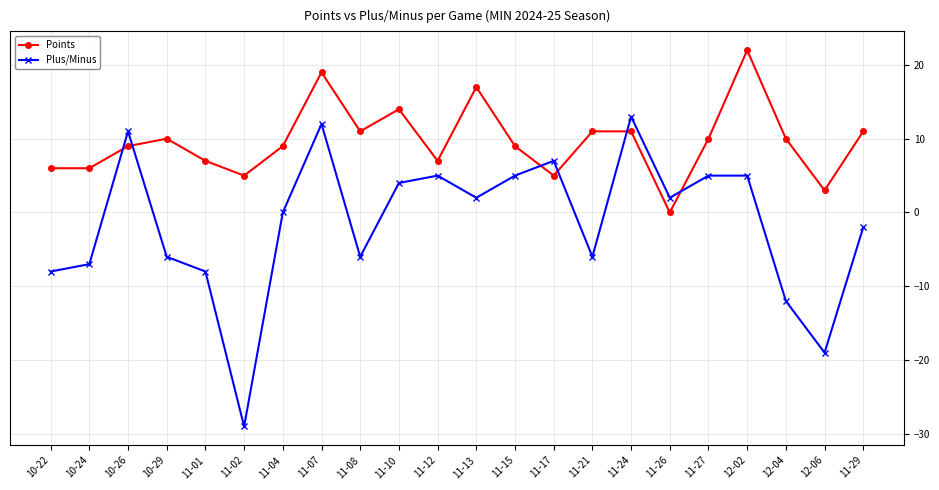

Which series has the largest total across all categories?

Points